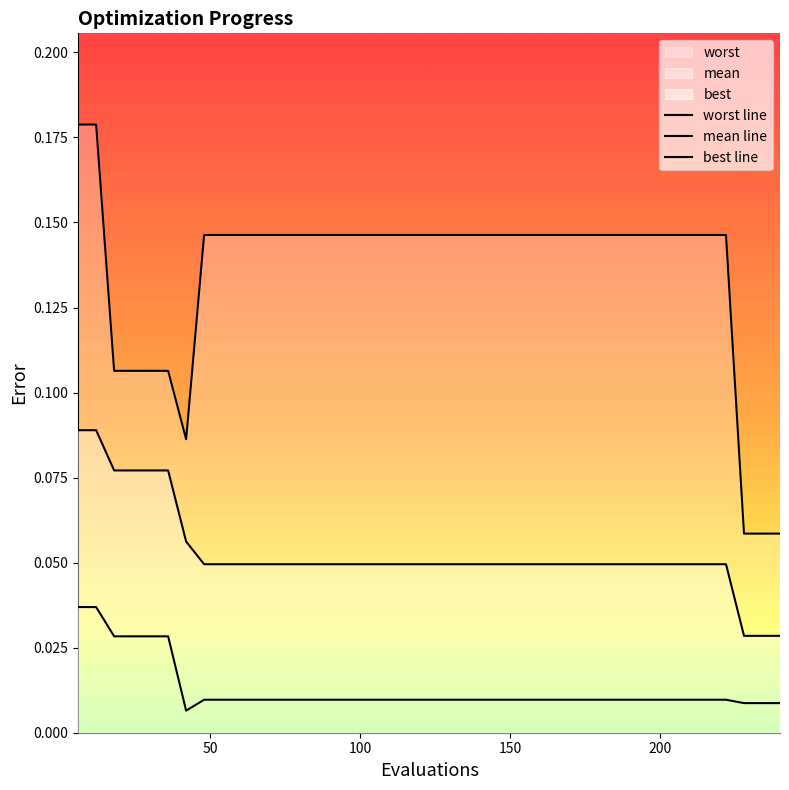

Does the chart have visible grid lines?

No